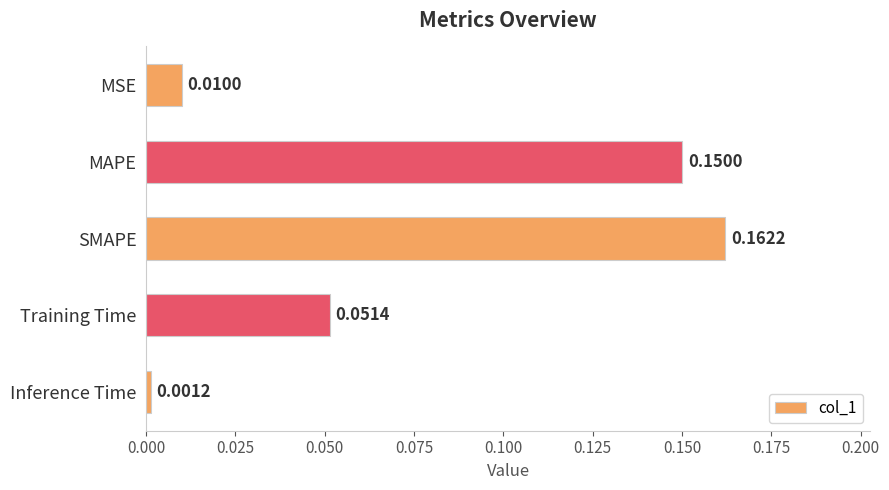

What is the label of the 1st bar from the top?

MSE